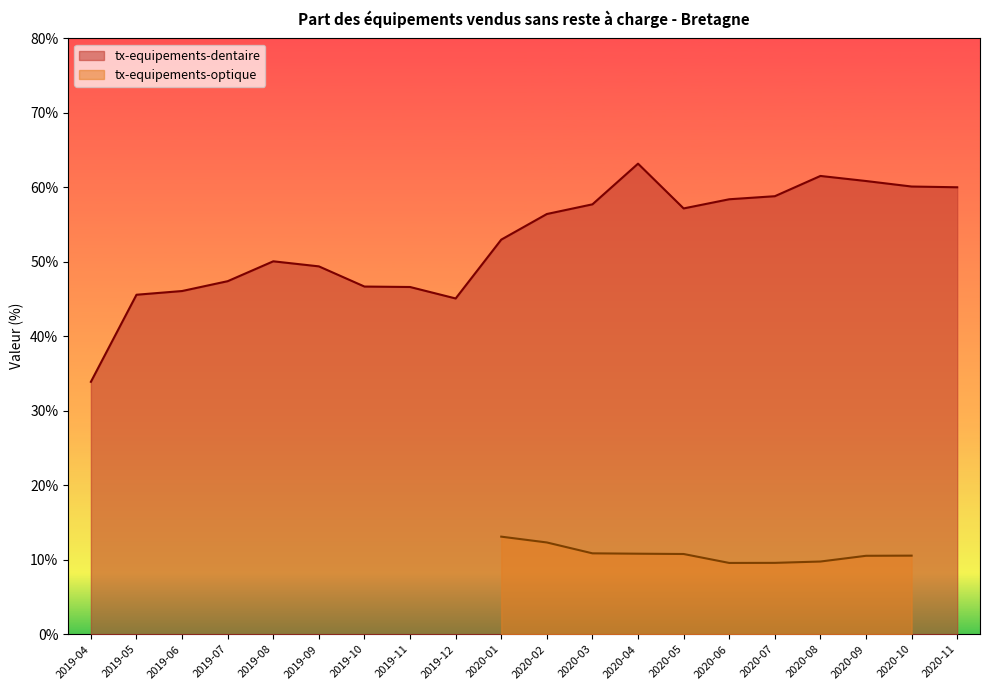

What is the difference between the maximum and minimum values?

29.3